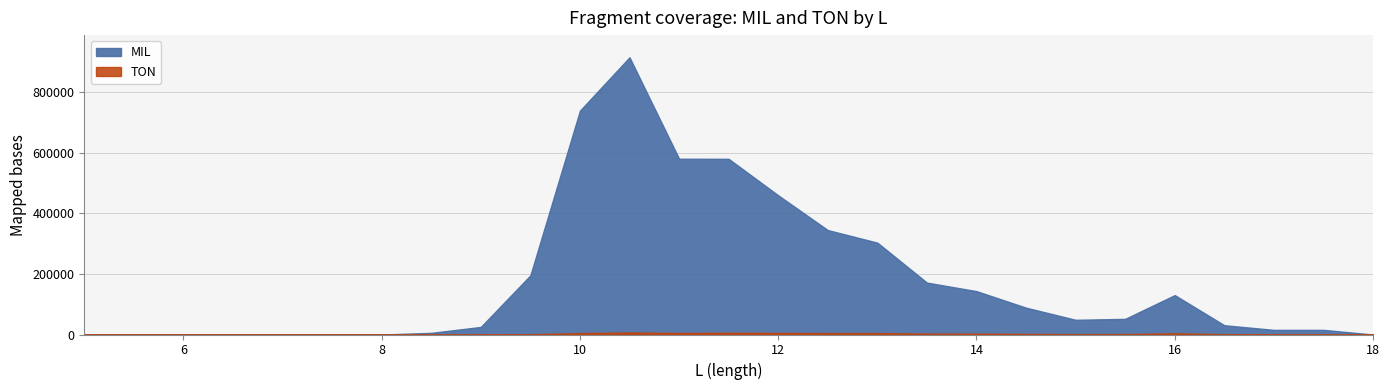

What is the sum of all MIL values?

4844655